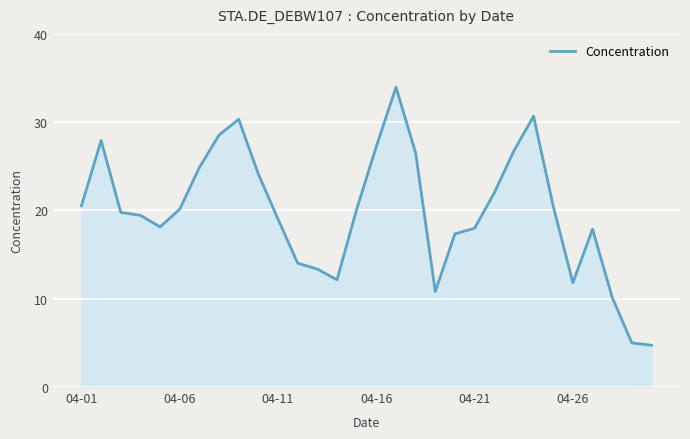

What is the smallest value displayed?

4.7